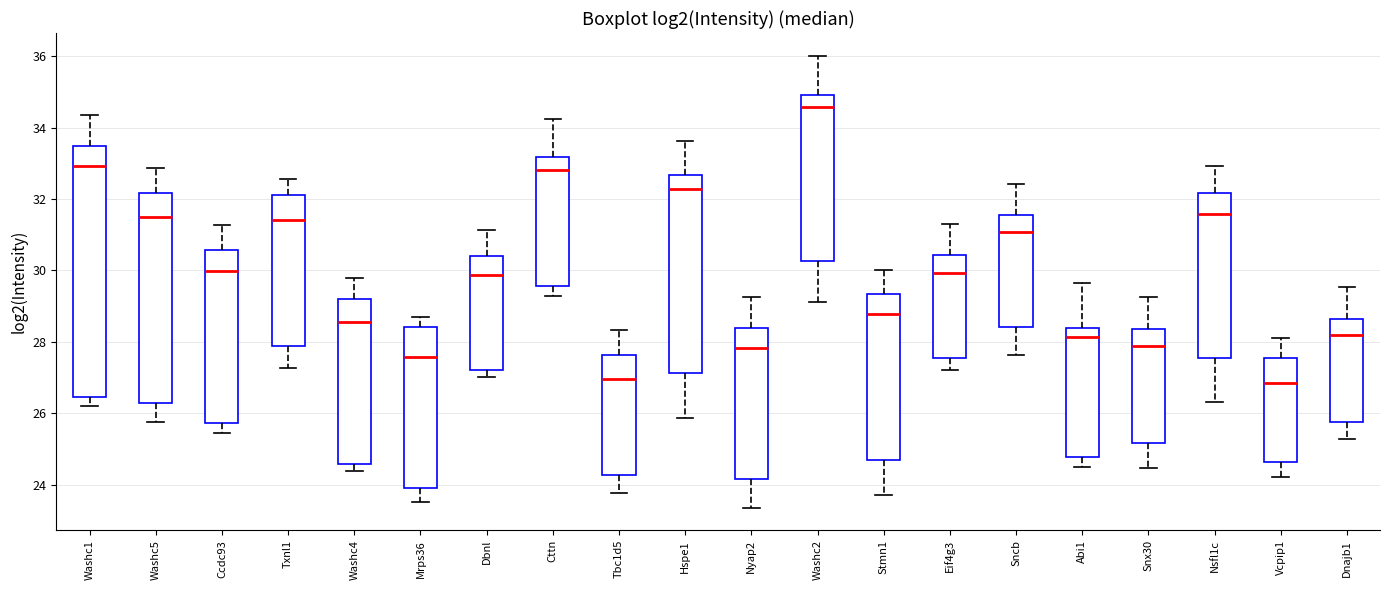

Reading left to right, read every box against the y-axis: the position of its median line, the range the box covers, and the ends of its whiskers. The values are not printed on the chart, so give them approximately, as read against the axis.

Washc1: median 33.0, box 26.4 to 33.6, whiskers 26.2 to 34.4
Washc5: median 31.6, box 26.2 to 32.2, whiskers 25.8 to 32.8
Ccdc93: median 30.0, box 25.8 to 30.6, whiskers 25.4 to 31.2
Txnl1: median 31.4, box 27.8 to 32.2, whiskers 27.2 to 32.6
Washc4: median 28.6, box 24.6 to 29.2, whiskers 24.4 to 29.8
Mrps36: median 27.6, box 24.0 to 28.4, whiskers 23.6 to 28.8
Dbnl: median 29.8, box 27.2 to 30.4, whiskers 27.0 to 31.2
Cttn: median 32.8, box 29.6 to 33.2, whiskers 29.2 to 34.2
Tbc1d5: median 27.0, box 24.2 to 27.6, whiskers 23.8 to 28.4
Hspe1: median 32.2, box 27.2 to 32.6, whiskers 25.8 to 33.6
Nyap2: median 27.8, box 24.2 to 28.4, whiskers 23.4 to 29.2
Washc2: median 34.6, box 30.2 to 35.0, whiskers 29.2 to 36.0
Stmn1: median 28.8, box 24.6 to 29.4, whiskers 23.8 to 30.0
Eif4g3: median 30.0, box 27.6 to 30.4, whiskers 27.2 to 31.2
Sncb: median 31.0, box 28.4 to 31.6, whiskers 27.6 to 32.4
Abi1: median 28.2, box 24.8 to 28.4, whiskers 24.4 to 29.6
Snx30: median 27.8, box 25.2 to 28.4, whiskers 24.4 to 29.2
Nsfl1c: median 31.6, box 27.6 to 32.2, whiskers 26.4 to 33.0
Vcpip1: median 26.8, box 24.6 to 27.6, whiskers 24.2 to 28.2
Dnajb1: median 28.2, box 25.8 to 28.6, whiskers 25.2 to 29.6